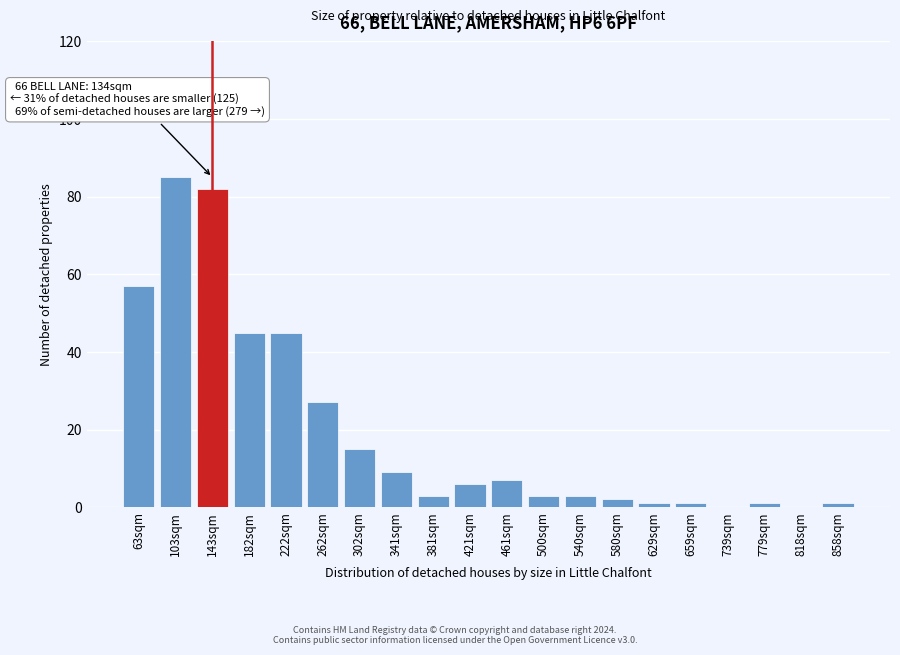

Reading left to right, transcribe all the data shown in this chart.

63sqm=57	103sqm=85	143sqm=82	182sqm=45	222sqm=45	262sqm=27	302sqm=15	341sqm=9	381sqm=3	421sqm=6	461sqm=7	500sqm=3	540sqm=3	580sqm=2	629sqm=1	659sqm=1	739sqm=0	779sqm=1	818sqm=0	858sqm=1